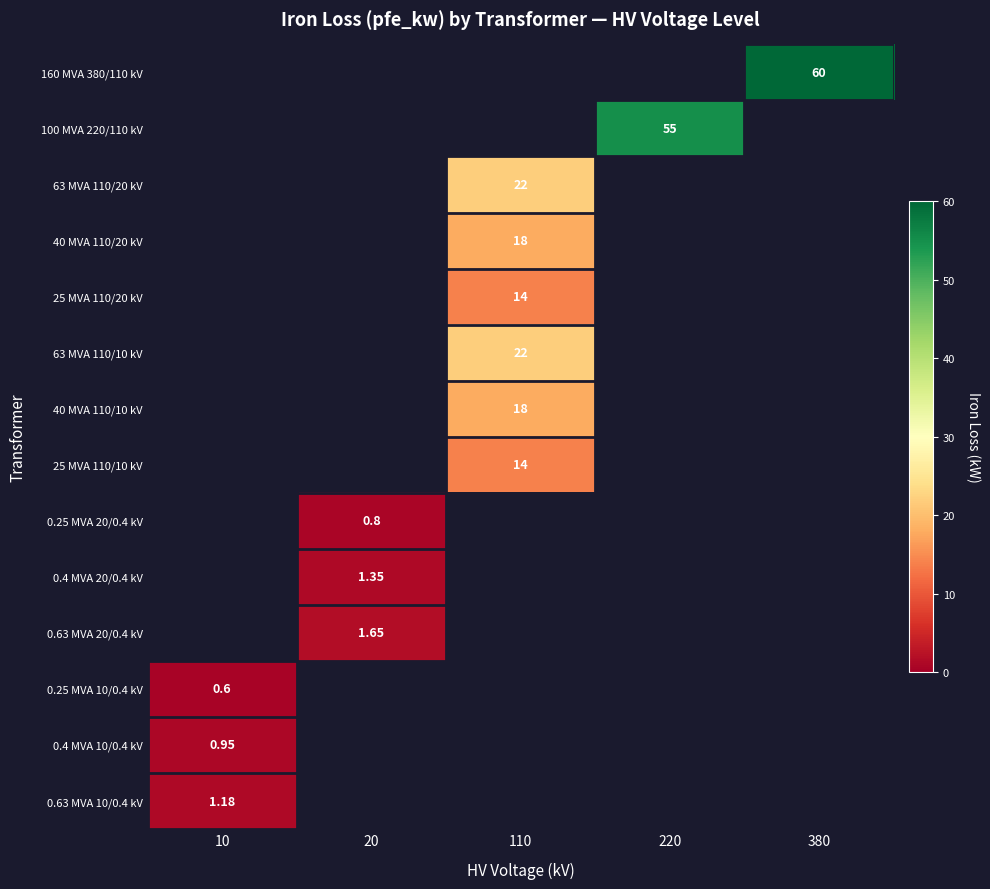

The 25 MVA 110/10 kV series shows 0.0 at 380. True or false?

True